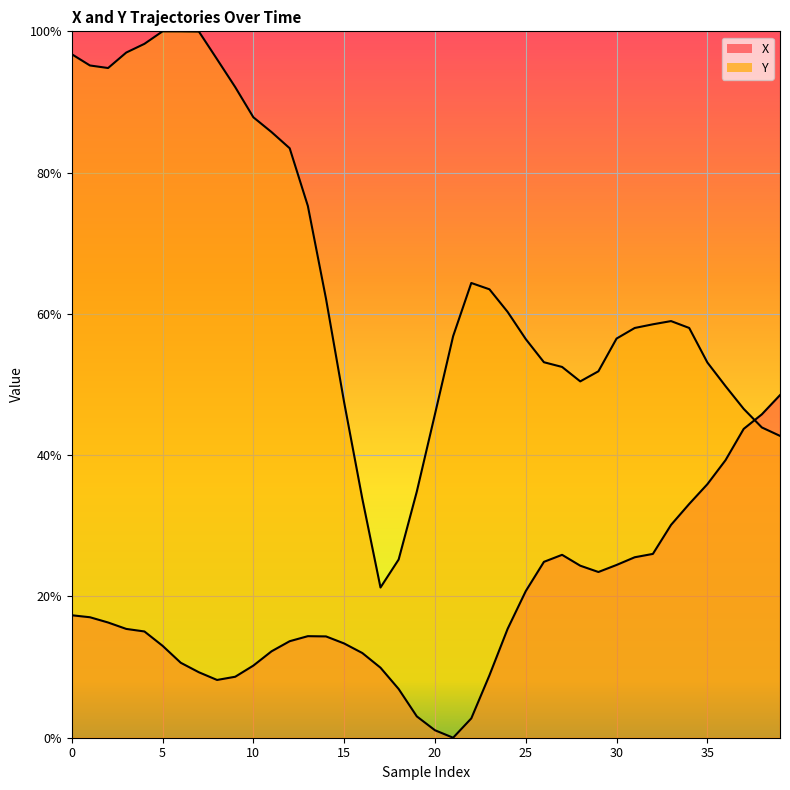

Which series changed the most between 9 and 21?

Y